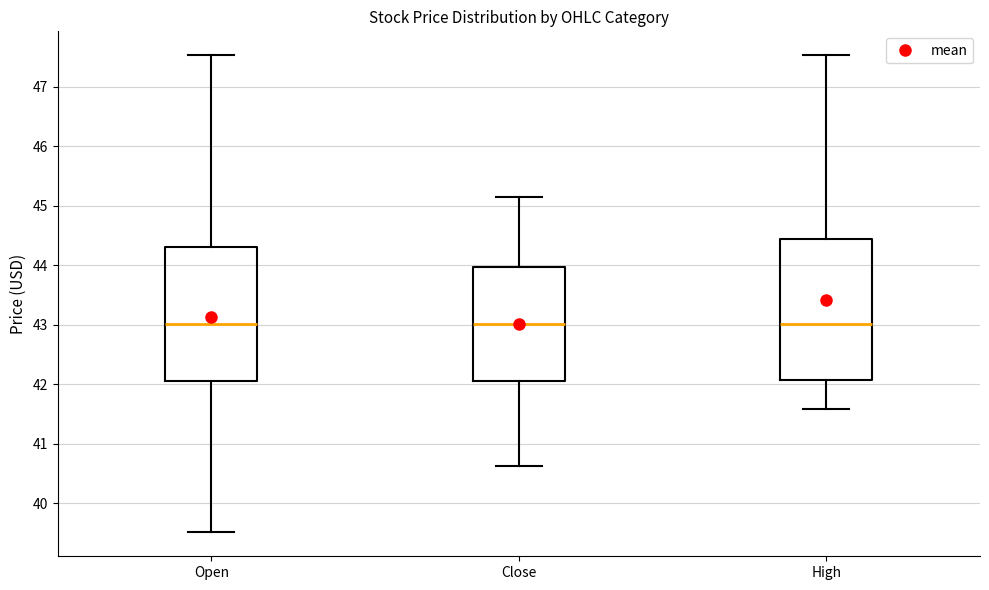

Where does the lower whisker of the box for High end on the y-axis? The values are not printed on the chart, so give them approximately, as read against the axis.

41.6